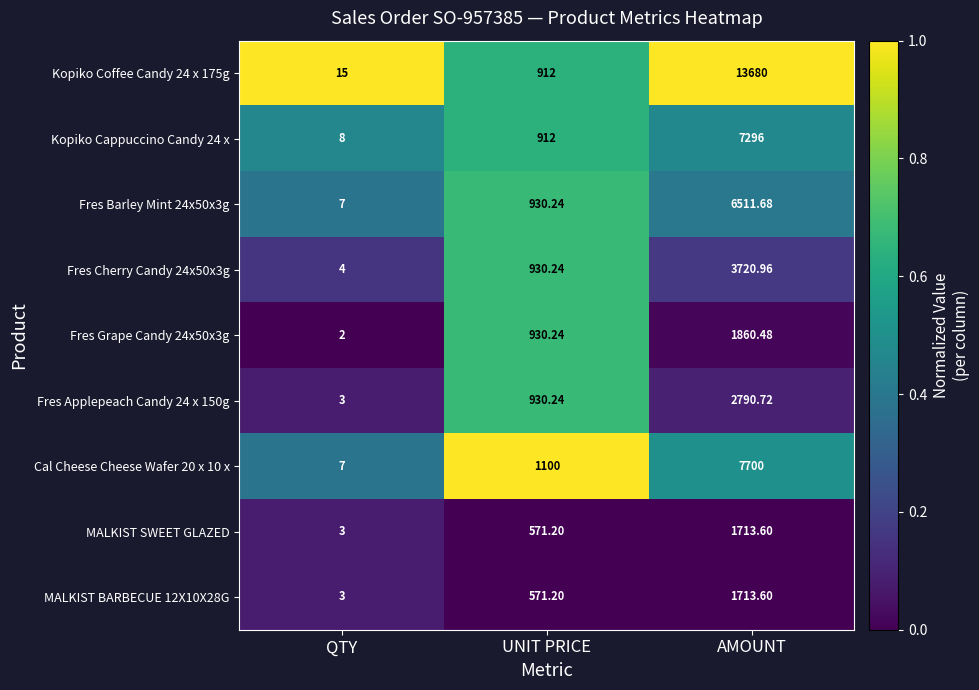

At which category is the sum across all series the highest?

AMOUNT